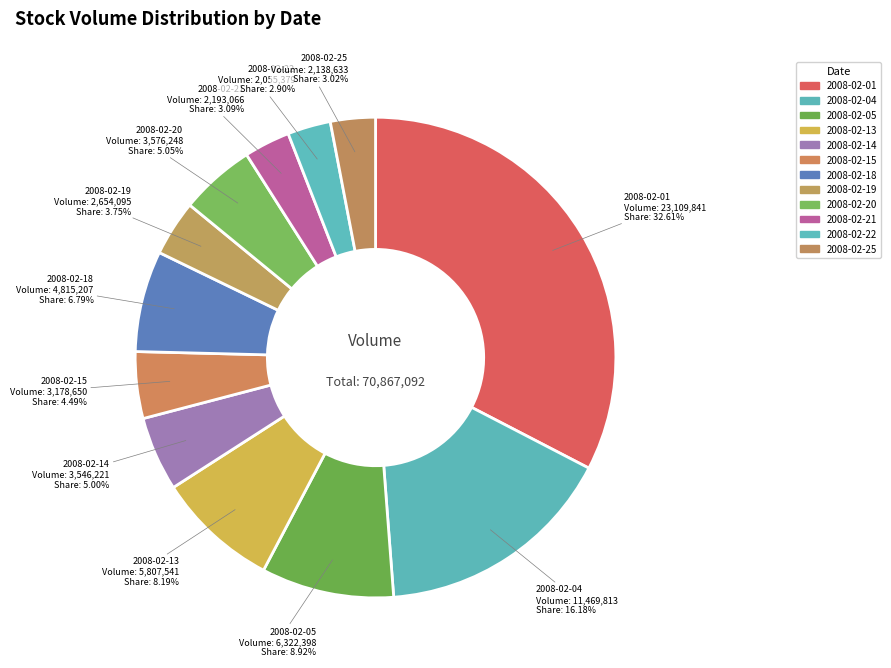

Count the number of slices in the pie.

12